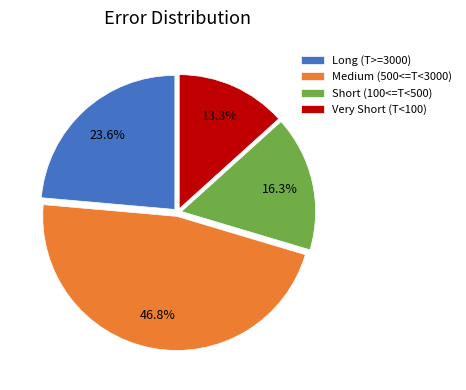

What portion of the pie excludes Long (T>=3000)?

76.4%